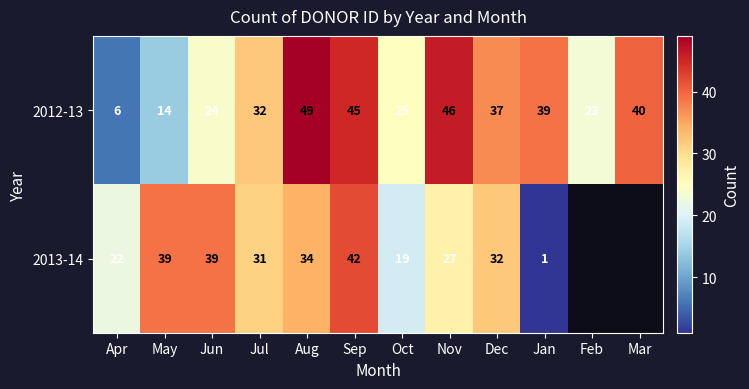

What is the lowest value of the 2012-13 series?

6